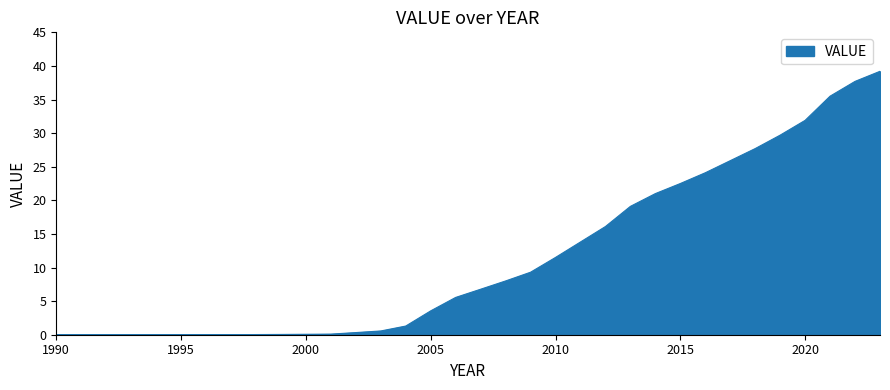

What is the difference between the maximum and minimum values?

39.2